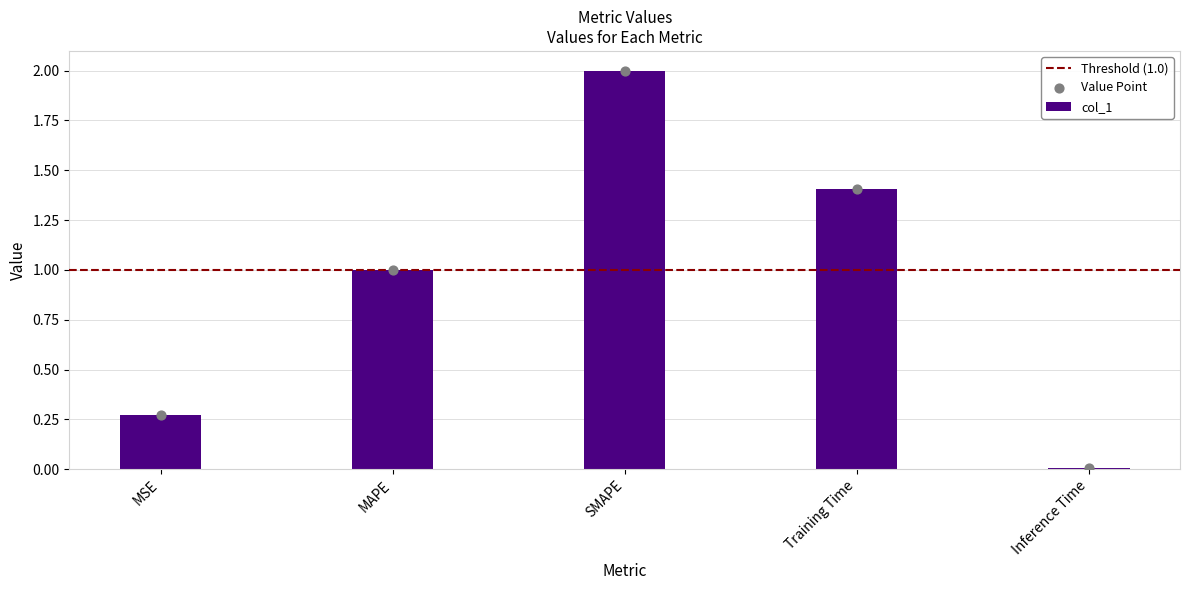

Between MSE and SMAPE, which is larger?

SMAPE